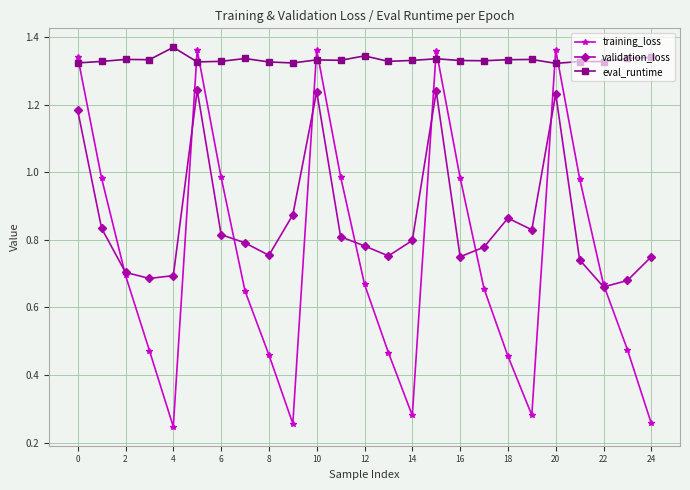

In training_loss, how many points are higher than both neighbors (excluding endpoints)?

4